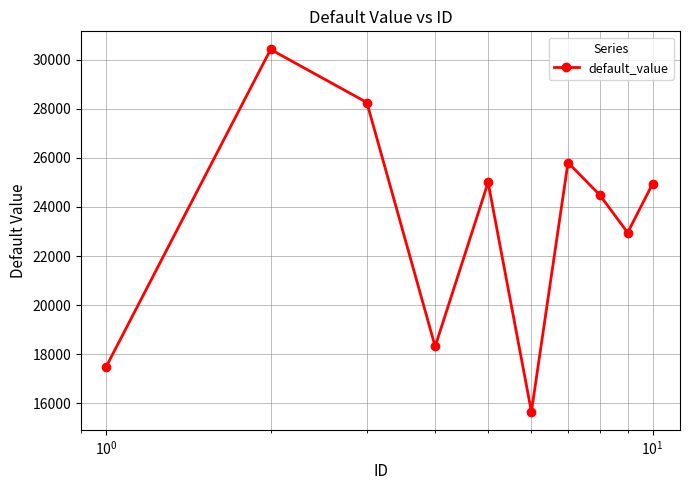

What is the minimum value shown in the chart?

15657